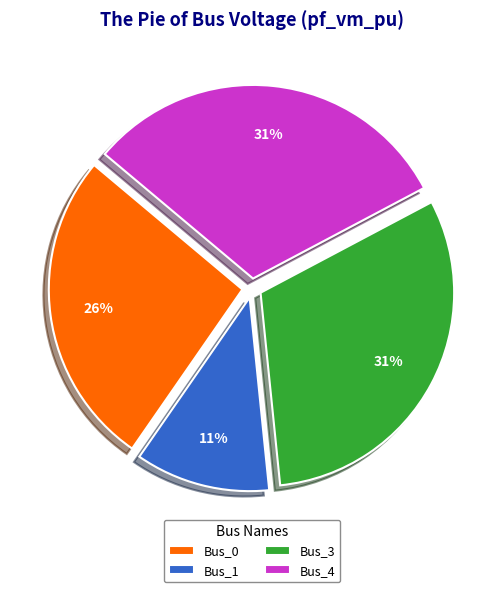

To the nearest percent, what is the combined percentage of Bus_3 and Bus_1?

42%